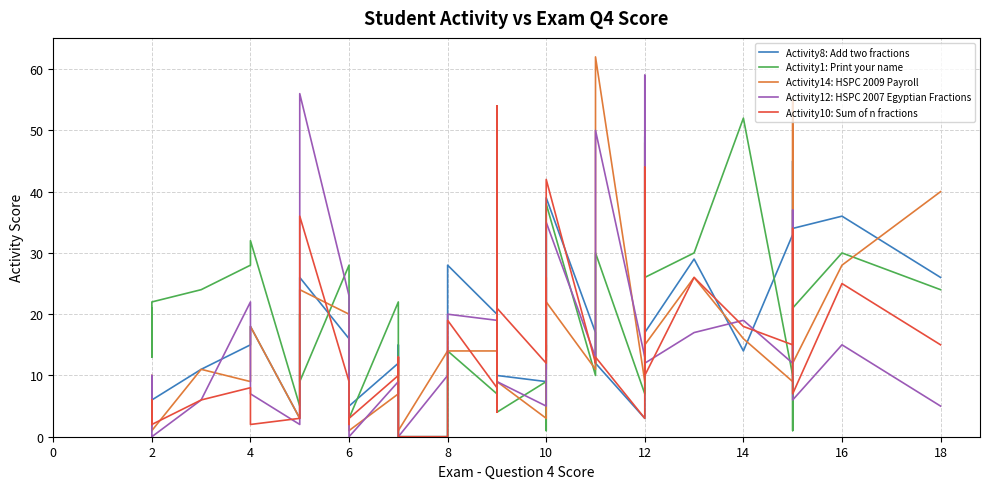

How many times do Activity12: HSPC 2007 Egyptian Fractions and Activity14: HSPC 2009 Payroll cross each other?

17